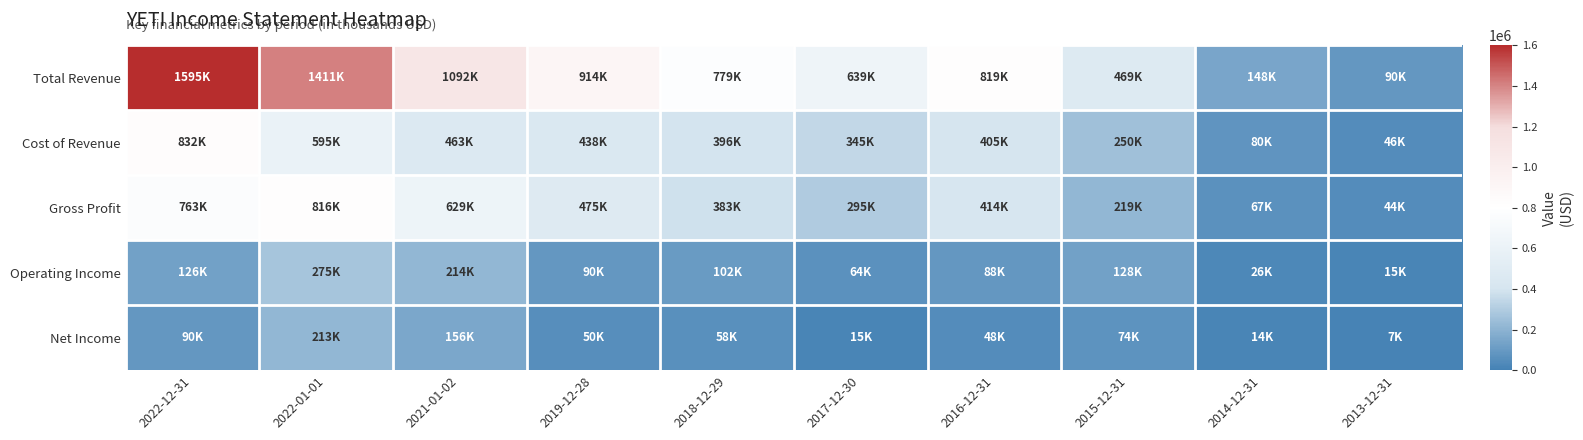

Rank the series at 2016-12-31 from highest to lowest value.

Total Revenue, Gross Profit, Cost of Revenue, Operating Income, Net Income